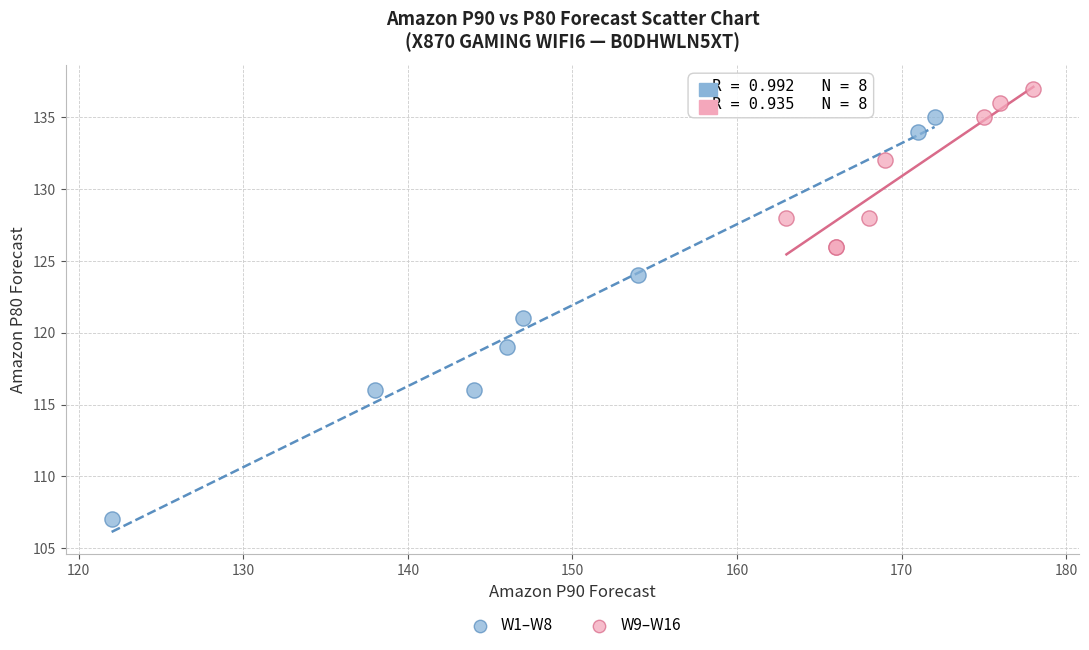

Which series has the largest Y range (max minus min)?

W1–W8